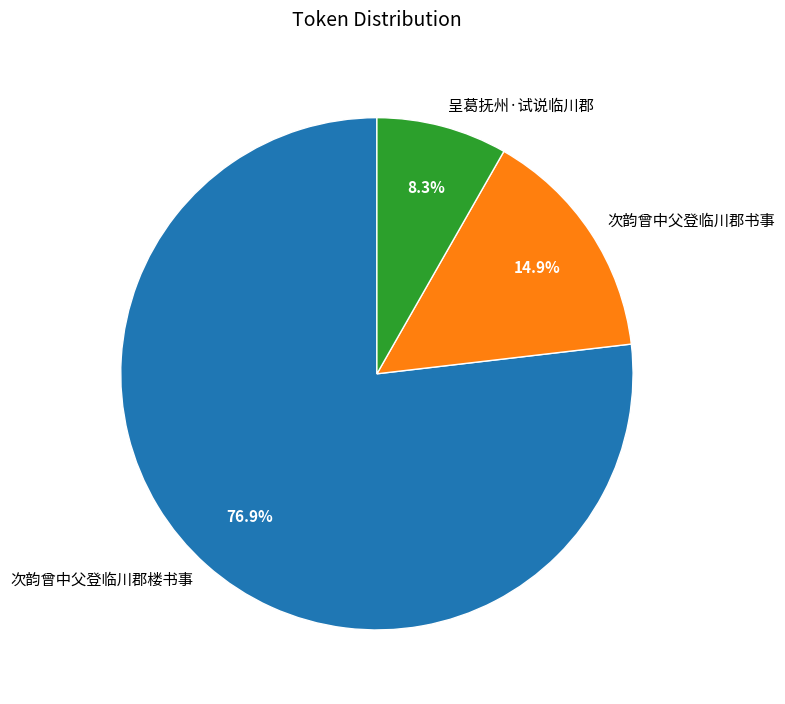

To the nearest percent, what is the combined percentage of 次韵曾中父登临川郡楼书事 and 次韵曾中父登临川郡书事?

92%